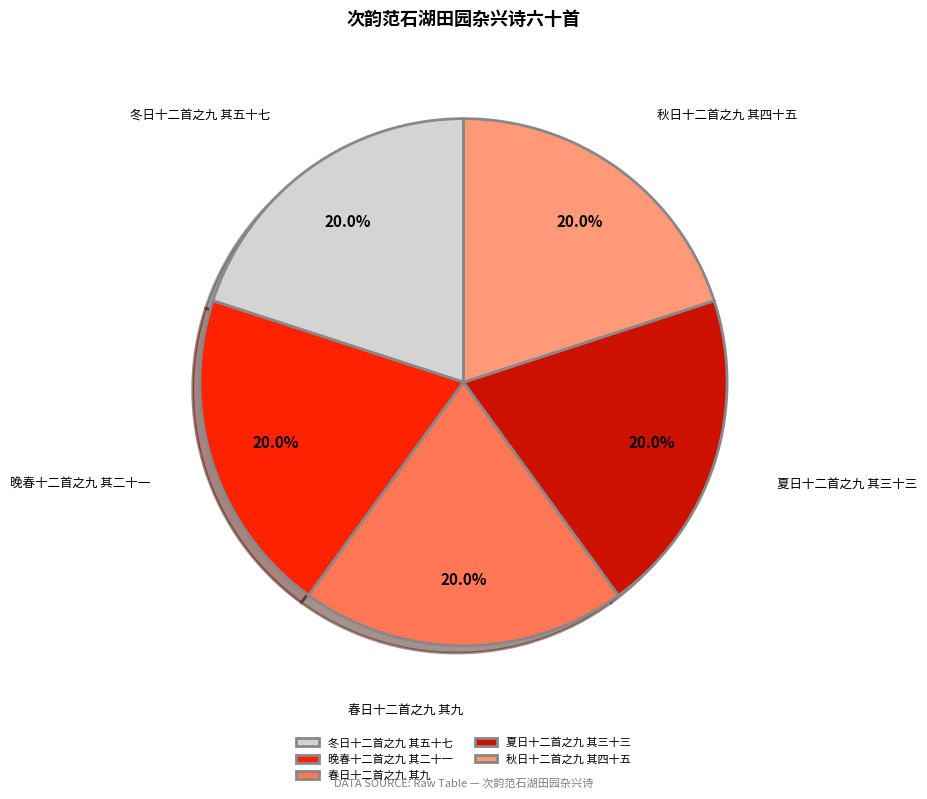

Does 秋日十二首之九 其四十五 account for over 50% of the chart?

No